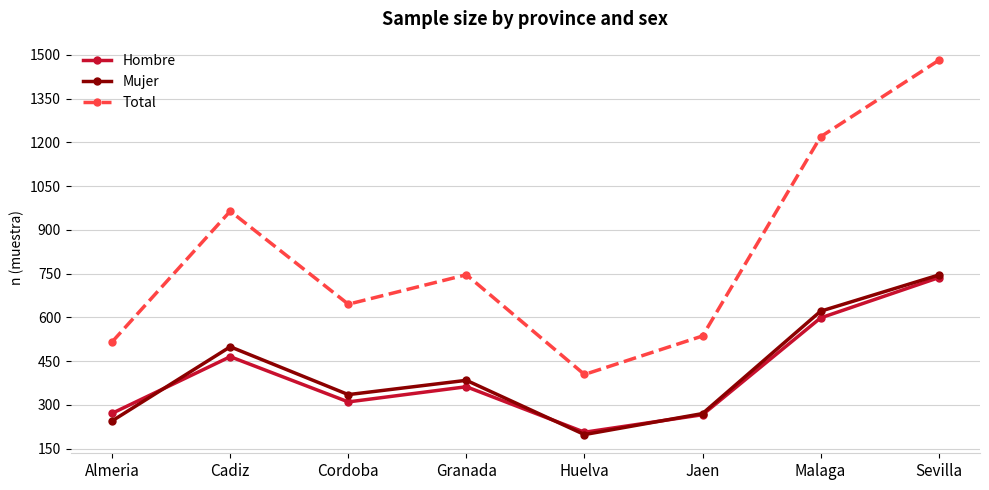

What are all the series names shown in the legend?

Hombre, Mujer, Total